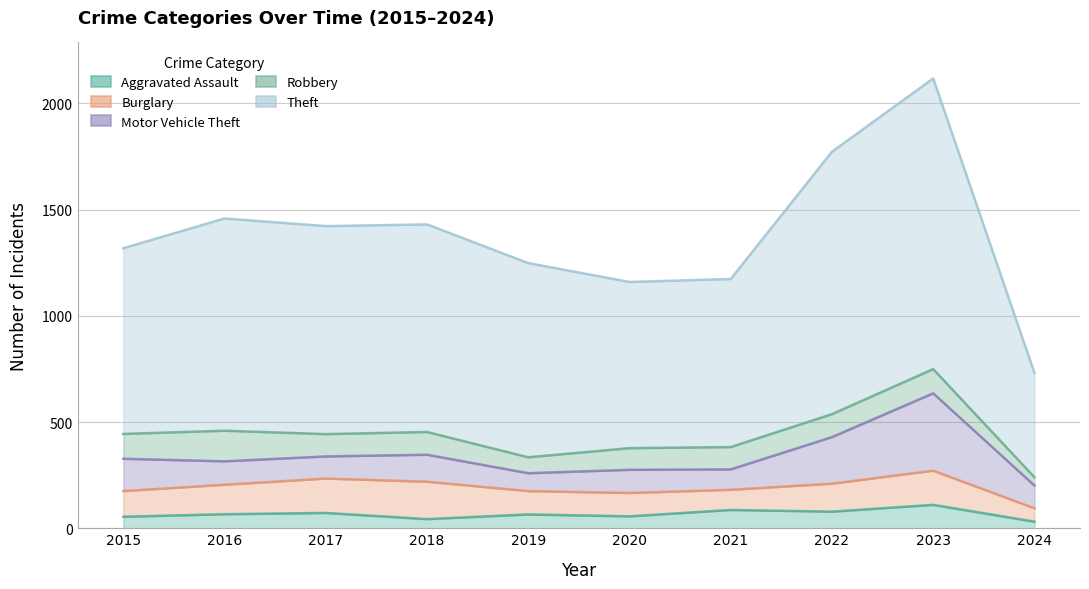

Reading left to right, list all the values displayed in this chart.

Aggravated Assault: 2015=54	2016=66	2017=72	2018=43	2019=65	2020=56	2021=86	2022=78	2023=110	2024=31
Burglary: 2015=121	2016=139	2017=162	2018=176	2019=110	2020=110	2021=95	2022=132	2023=161	2024=63
Motor Vehicle Theft: 2015=152	2016=110	2017=104	2018=127	2019=84	2020=109	2021=96	2022=219	2023=364	2024=107
Robbery: 2015=117	2016=144	2017=105	2018=107	2019=75	2020=102	2021=105	2022=108	2023=114	2024=39
Theft: 2015=874	2016=999	2017=979	2018=977	2019=914	2020=782	2021=791	2022=1235	2023=1368	2024=491